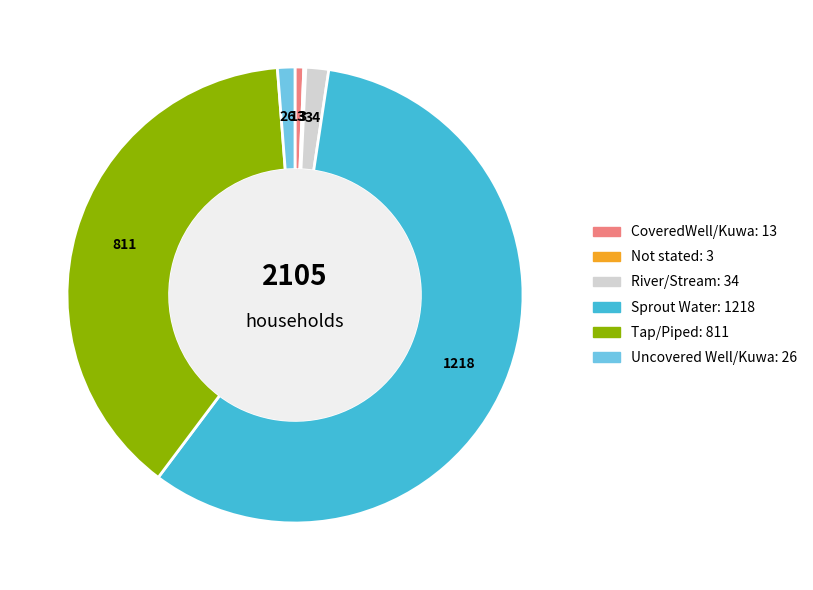

The CoveredWell/Kuwa slice represents 11% of the pie. True or false?

False